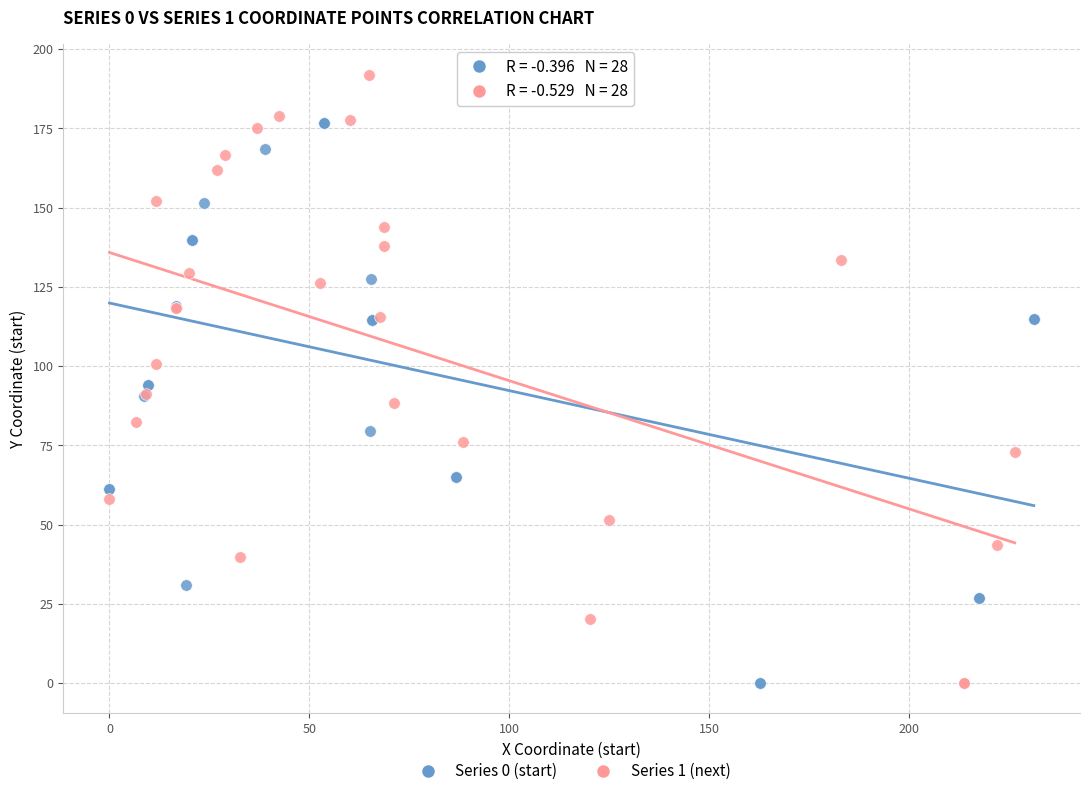

Which series has the largest Y range (max minus min)?

Series 1 (next)